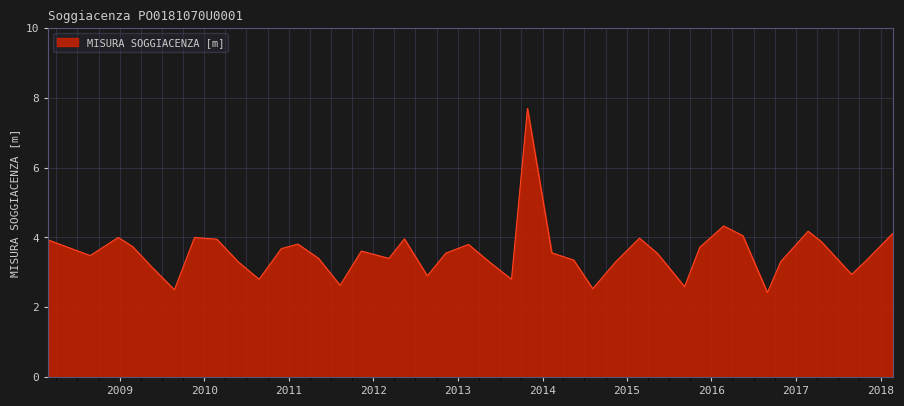

How many interior local valleys (lower than both neighbors) does the data have?

11